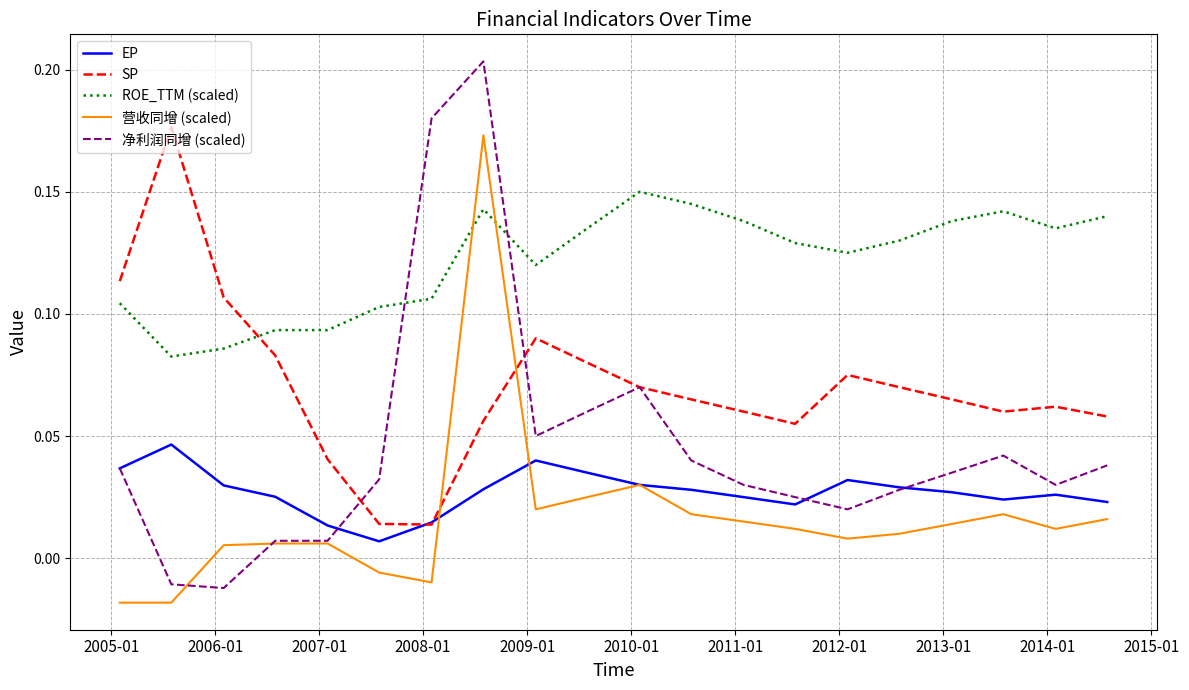

Which series has the widest spread of values?

净利润同增 (scaled)